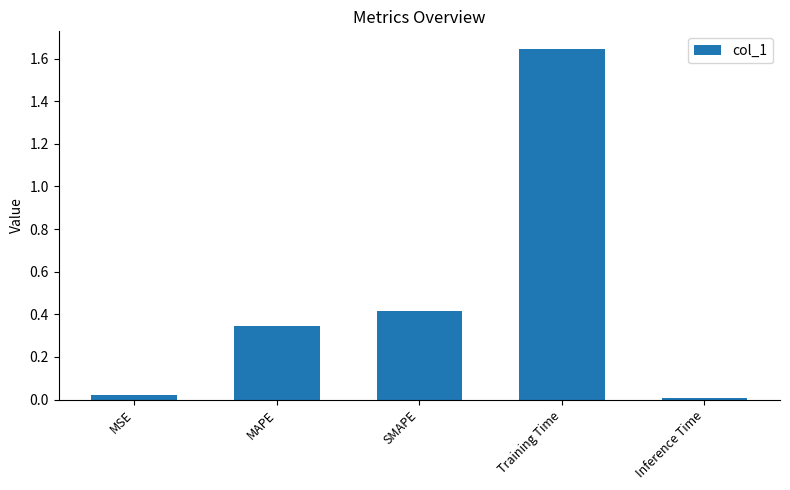

Does the chart contain stacked bars?

No